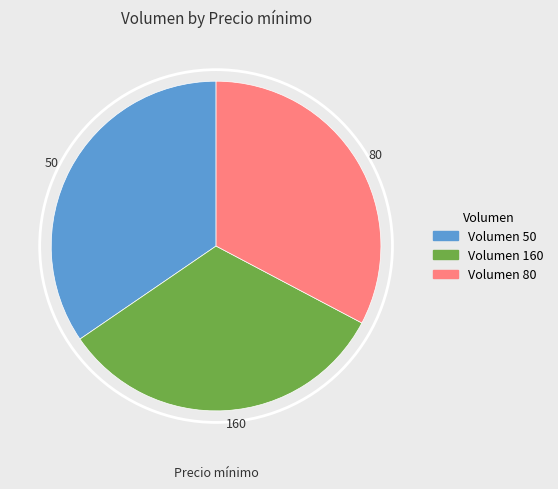

Which category has the biggest portion of the pie?

50